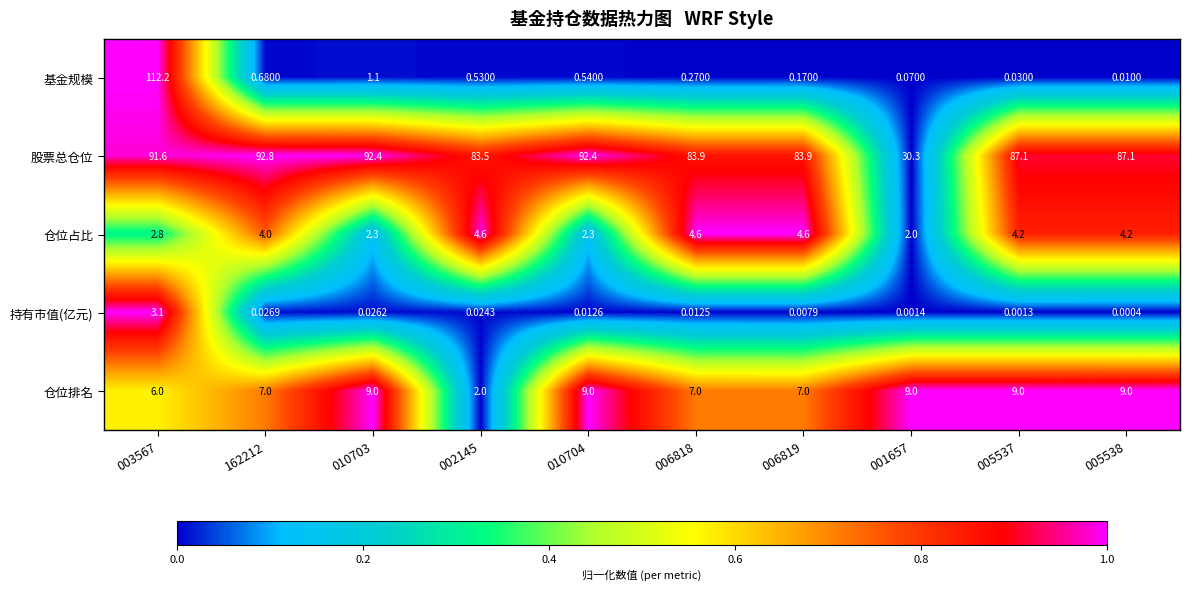

Which series has the largest total across all categories?

股票总仓位